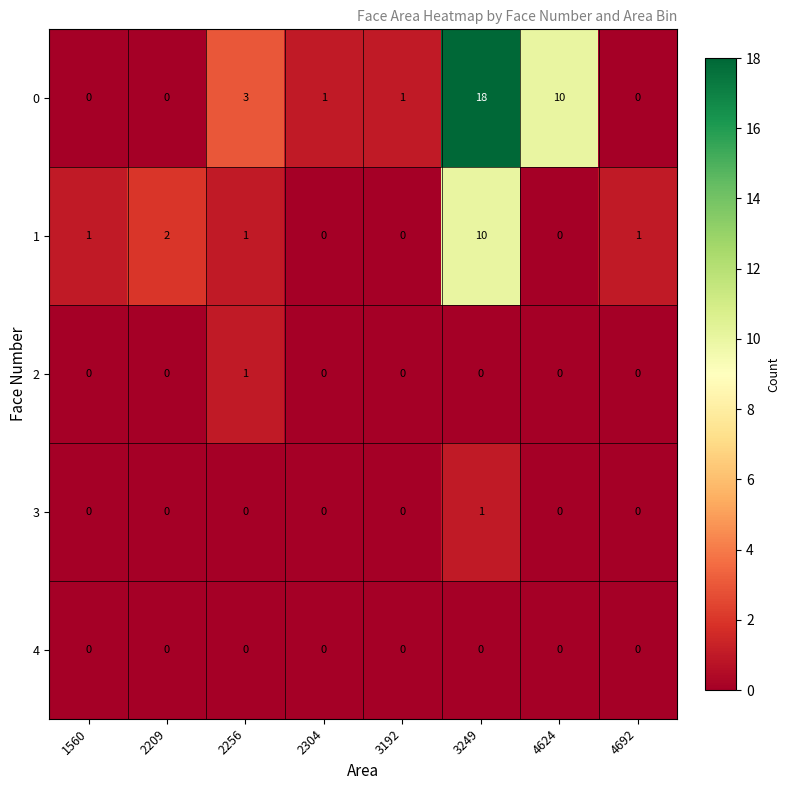

True or false: 0 has a value of 4 at 2256.

False